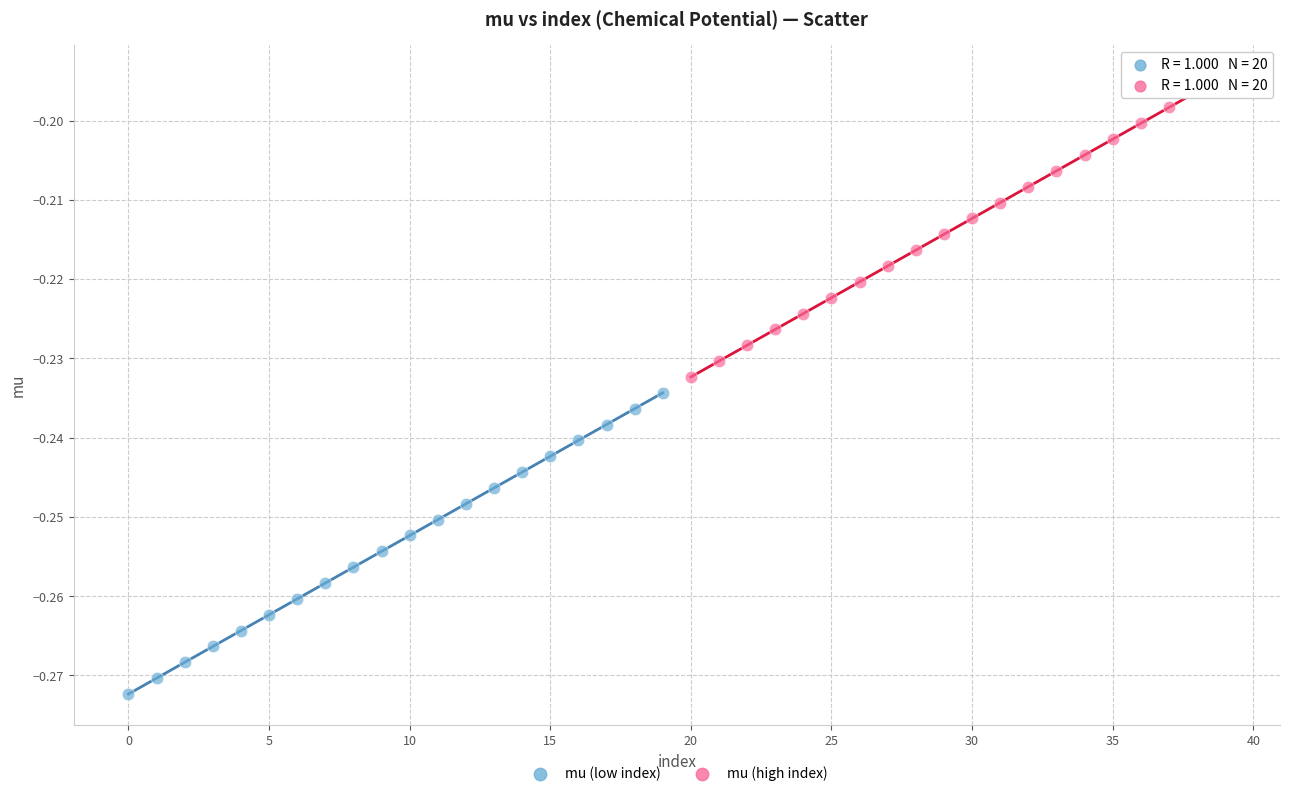

Which series reaches the maximum Y coordinate?

mu (high index)